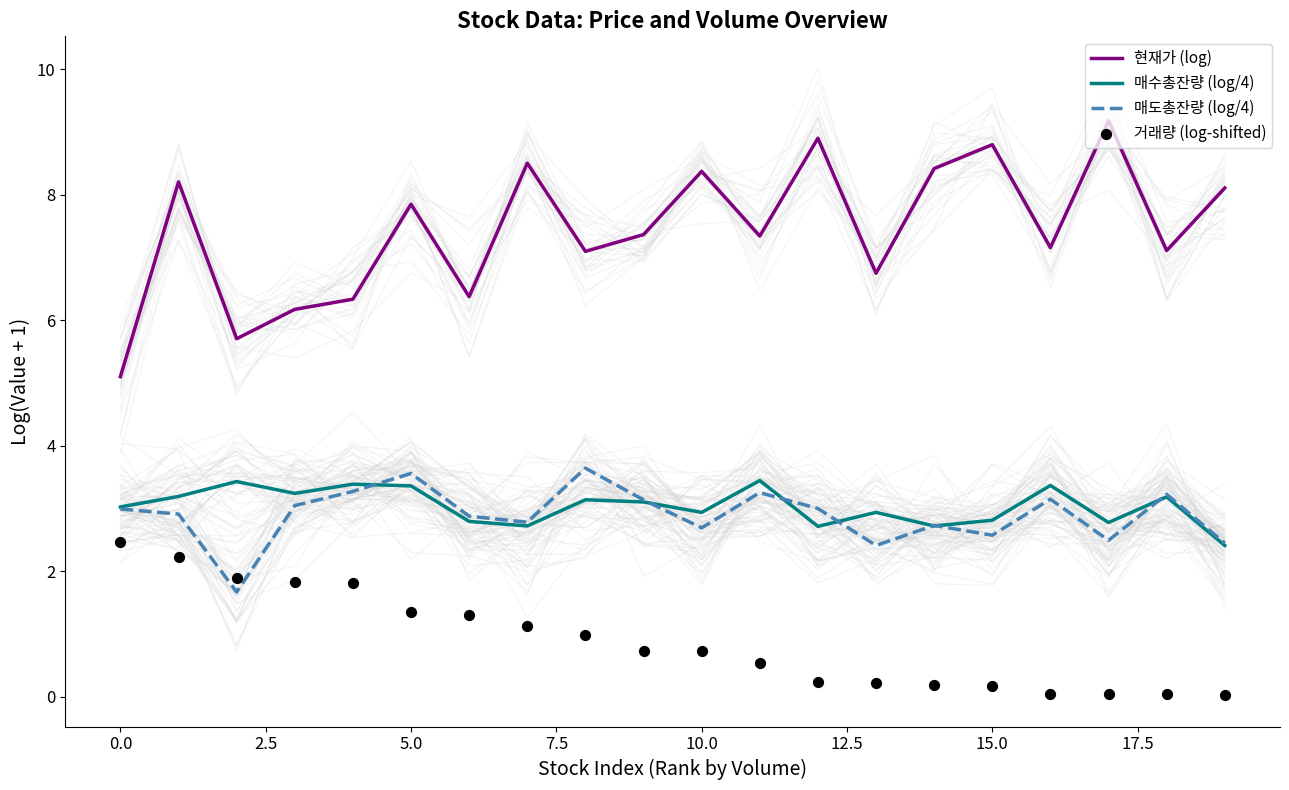

Which series has the largest Y range (max minus min)?

현재가 (log)